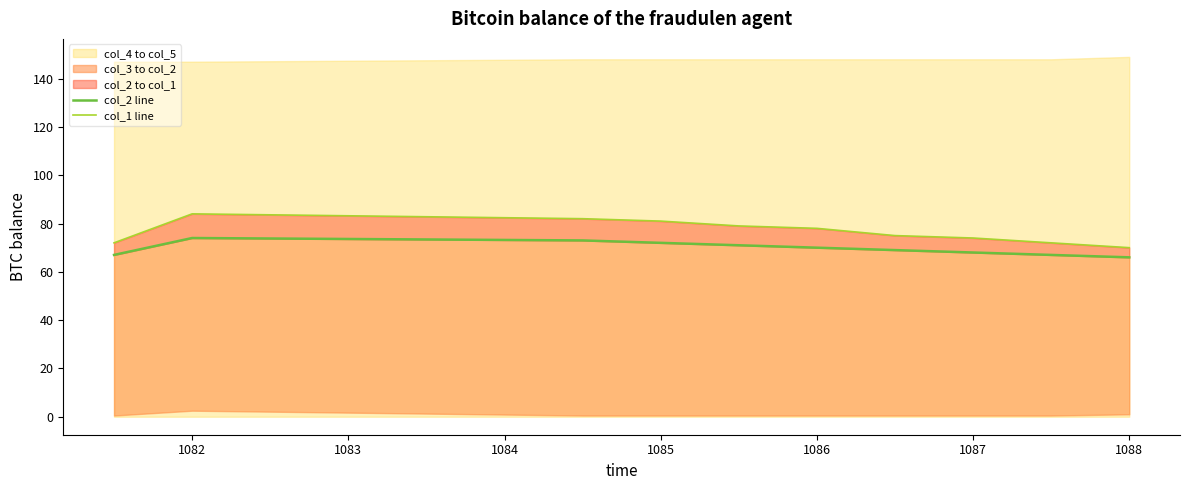

True or false: col_2 line and col_1 line intersect in this chart.

False